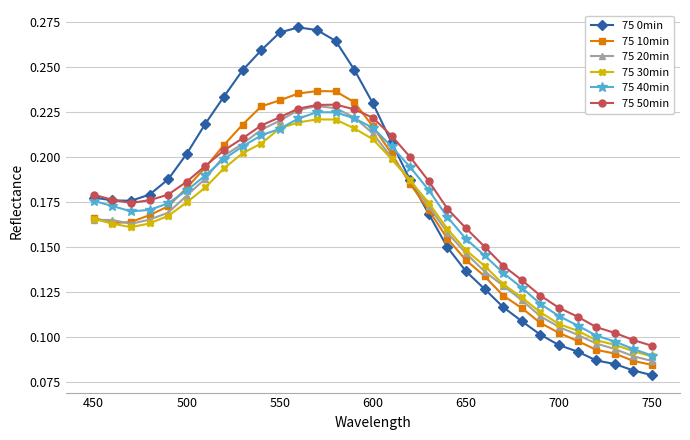

Is this an area chart (filled region under the line)?

No